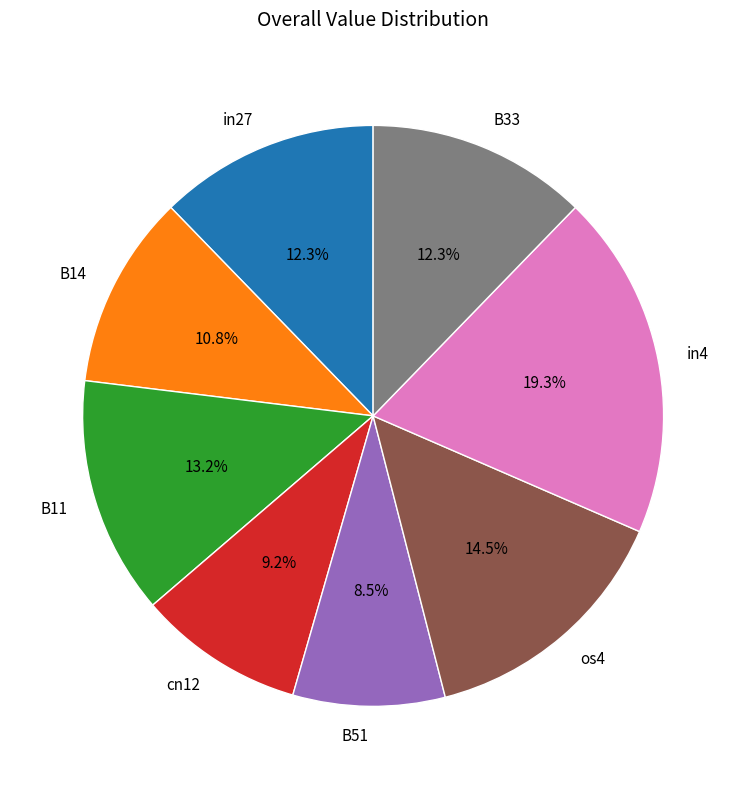

Count the number of slices in the pie.

8